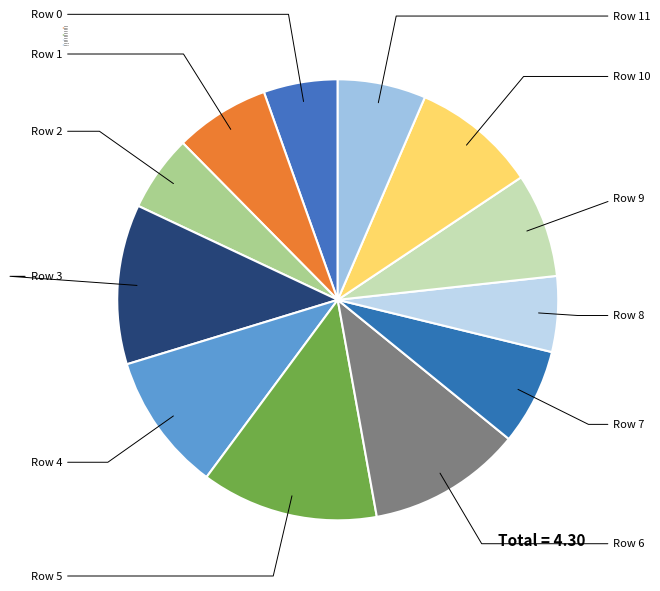

What percentage is the Row 4 slice, to the nearest percent?

10%